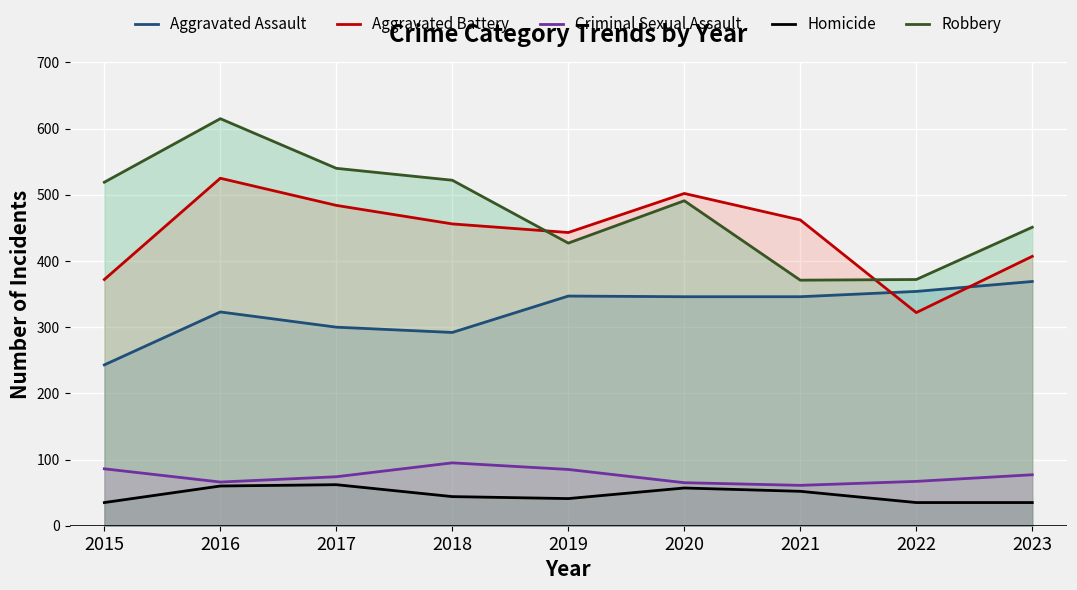

Is the value of Robbery at 2022 greater than the value of Homicide at 2020?

Yes